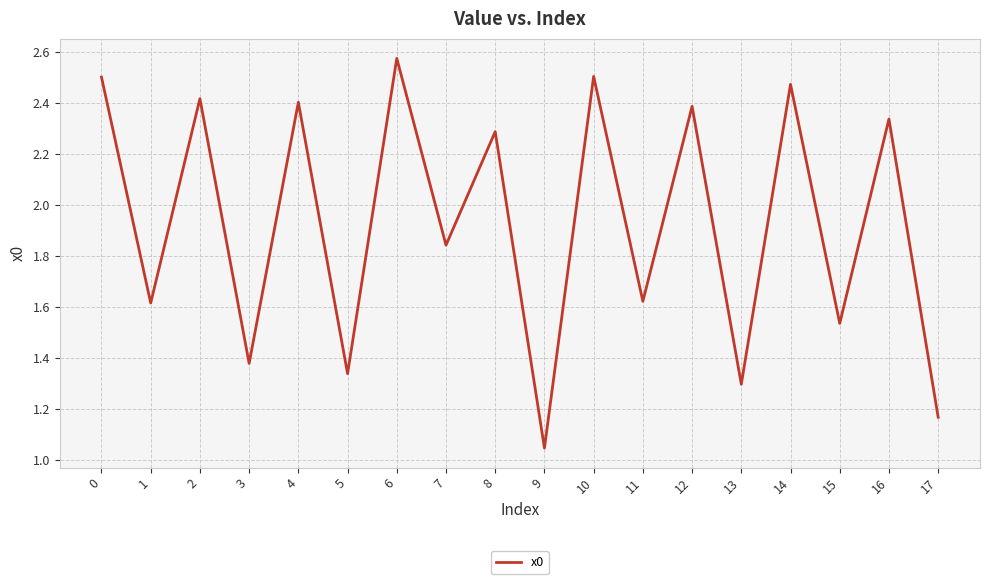

True or false: the data shows 2.5 at 10.

True